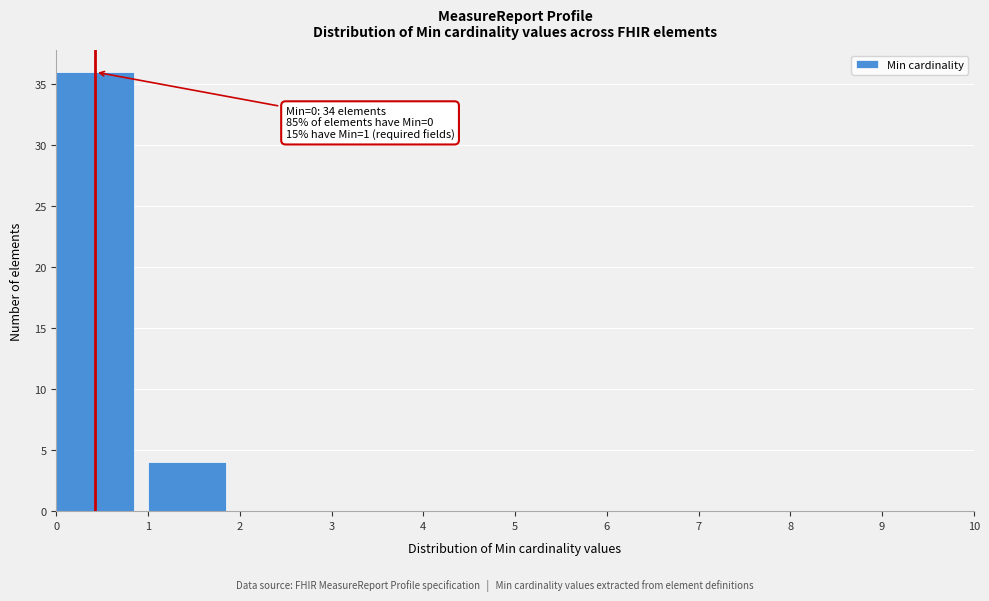

Over which range of the x-axis is the bar tallest?

0 to 1